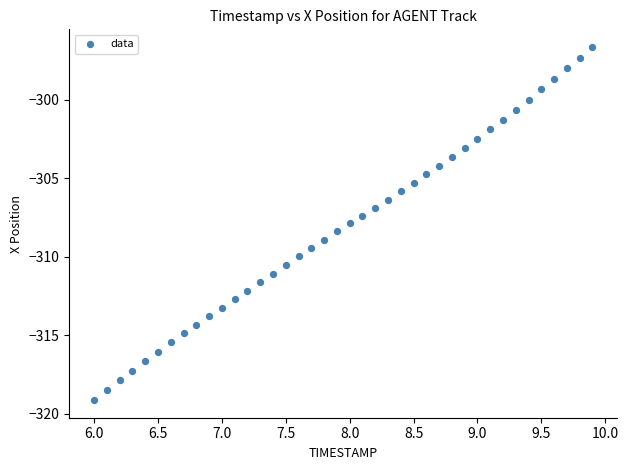

What is the range of X values (max minus min)?

3.9